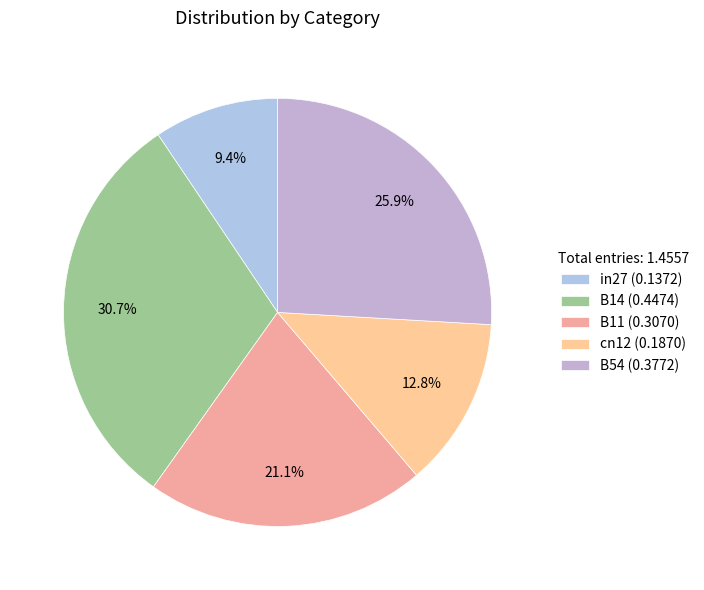

Rank the categories by value from lowest to highest.

in27, cn12, B11, B54, B14